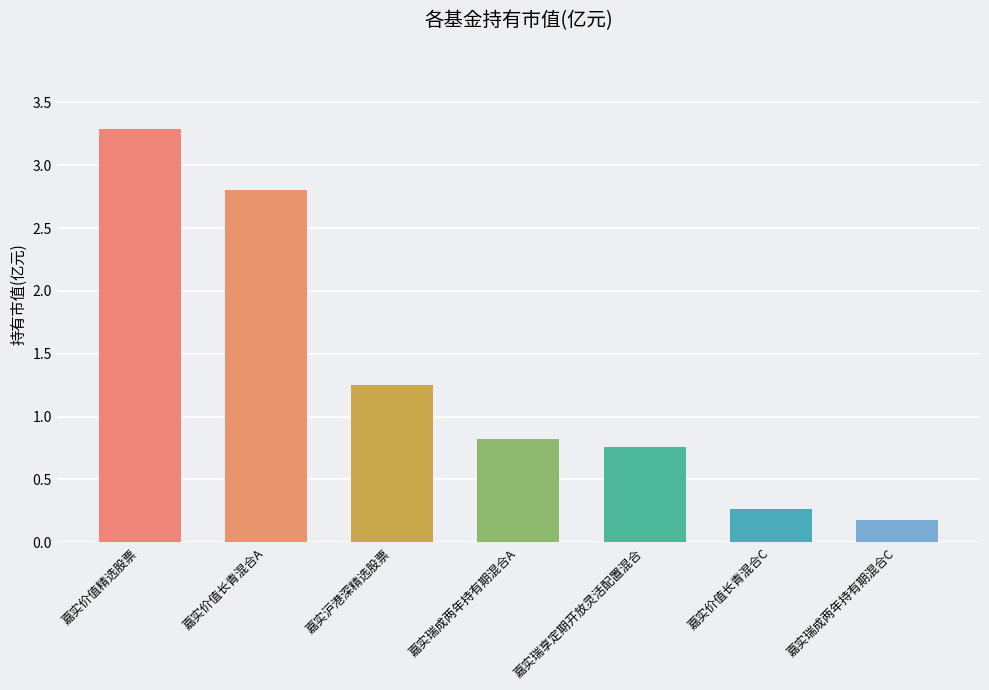

What is the label of the 7th bar from the left?

嘉实瑞成两年持有期混合C